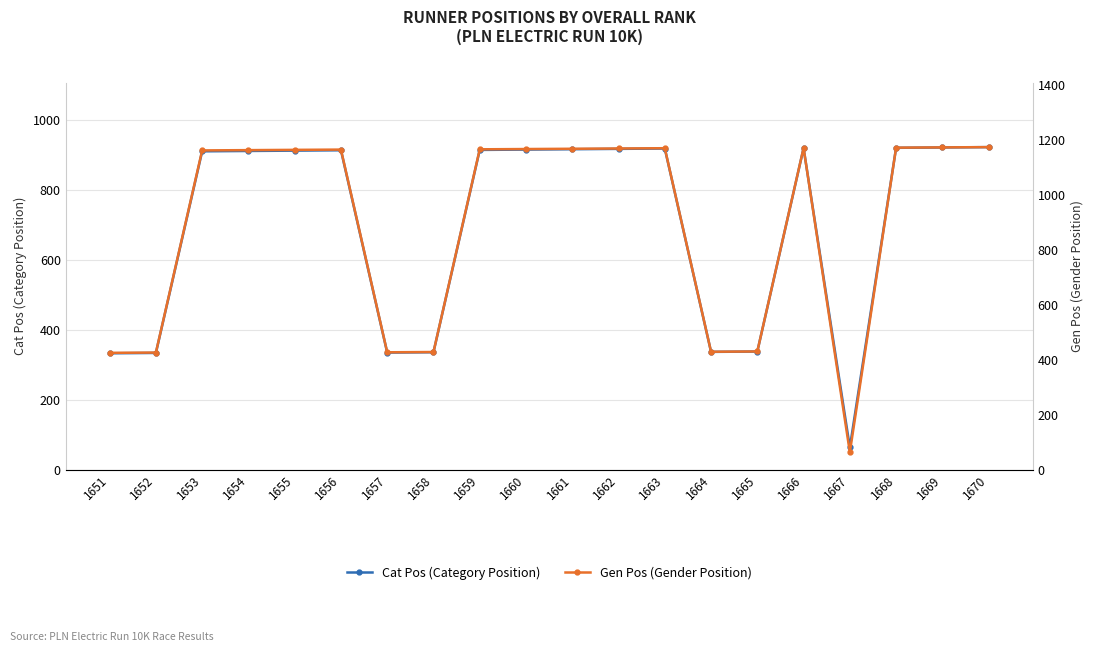

Reading left to right, transcribe all the data shown in this chart.

Cat Pos: 333	334	910	911	912	913	335	336	914	915	916	917	918	337	338	919	64	920	921	922
Gen Pos: 426	427	1163	1164	1165	1166	428	429	1167	1168	1169	1170	1171	430	431	1172	64	1173	1174	1175